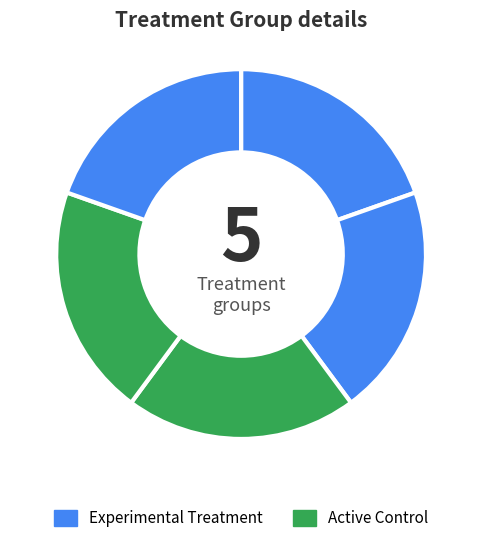

How many slices are in this pie chart?

5